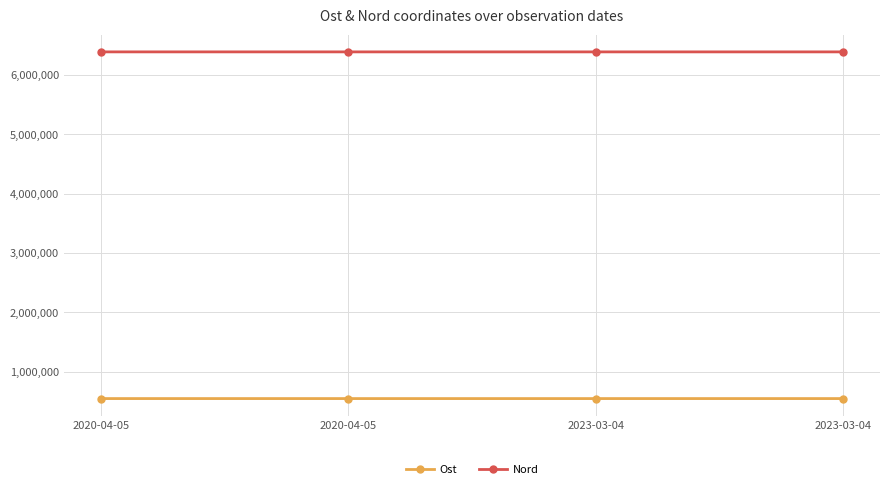

What are all the series names shown in the legend?

Ost, Nord